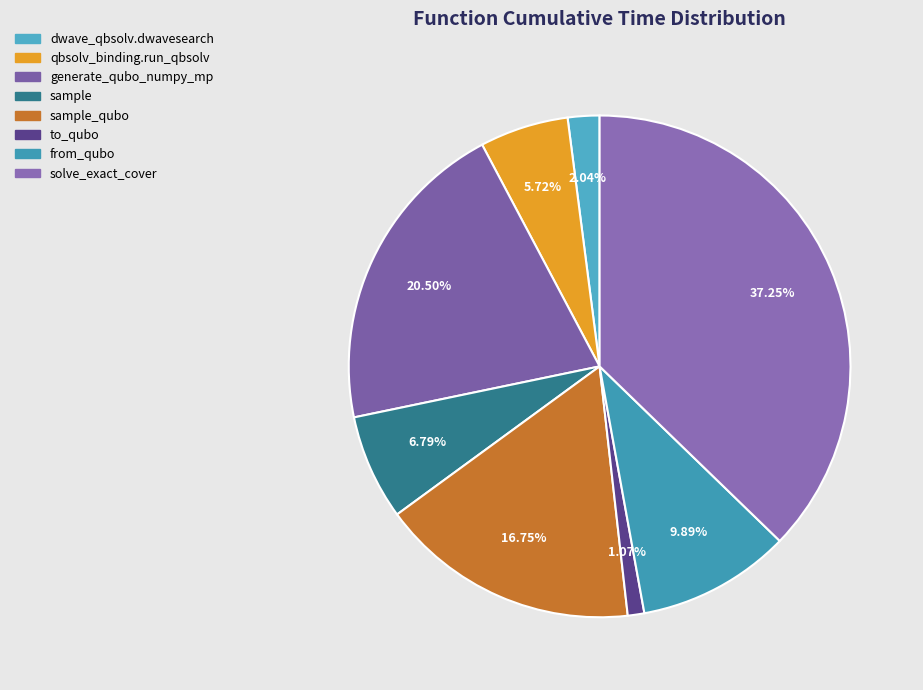

Which slice is the smallest?

to_qubo